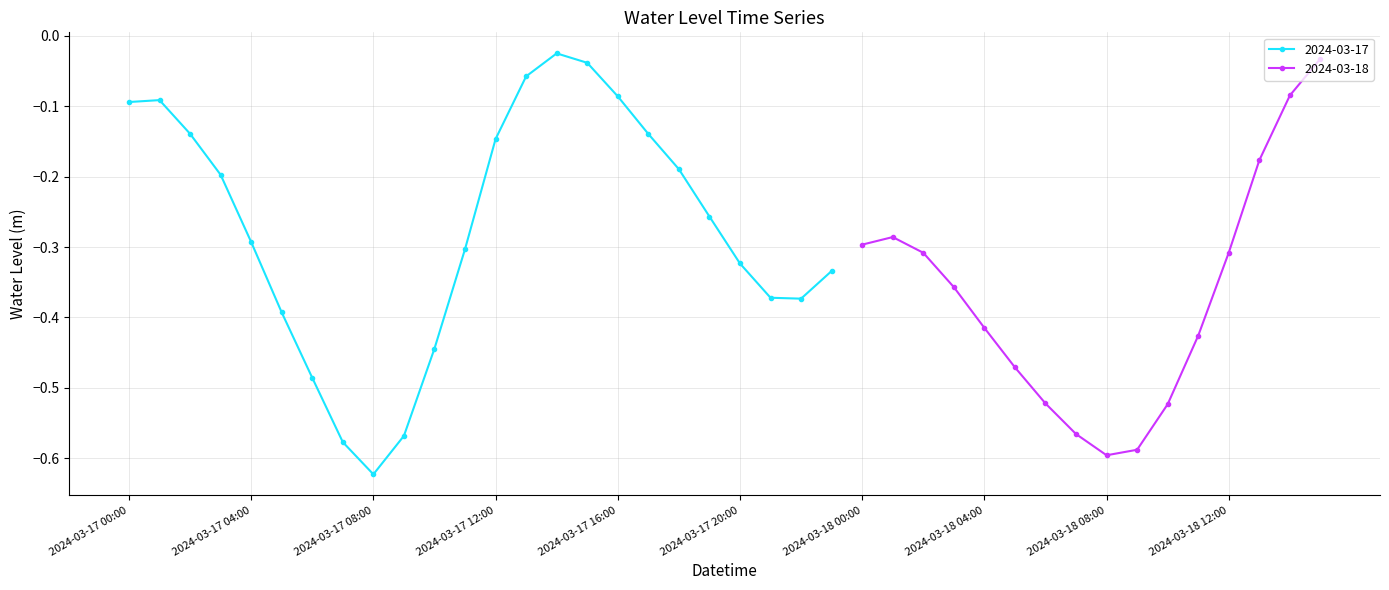

How many interior local valleys (lower than both neighbors) does the data have?

3